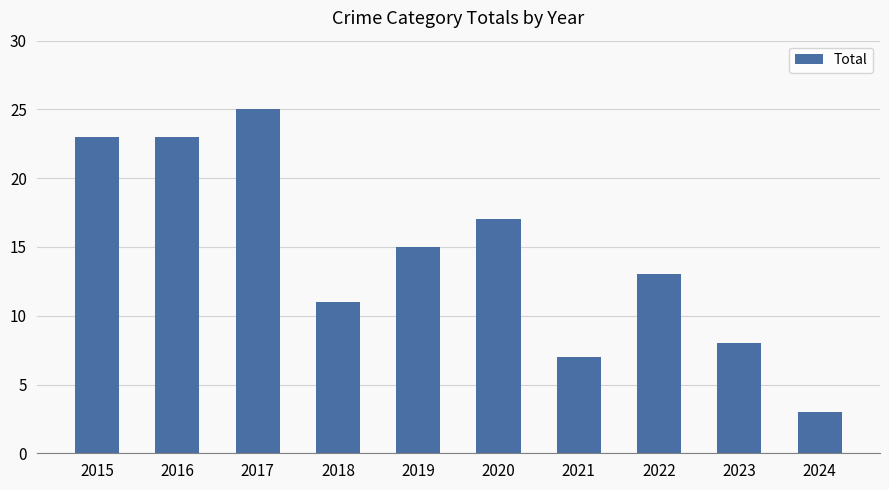

Between 2022 and 2023, which is larger?

2022